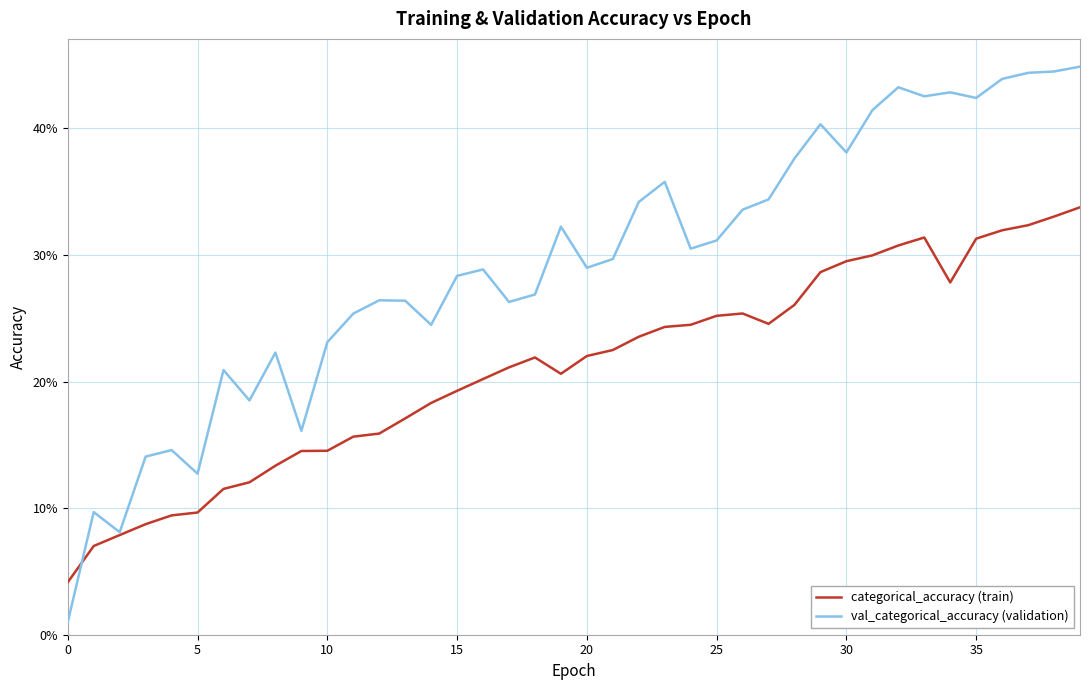

Which series has the largest total across all categories?

val_categorical_accuracy (validation)